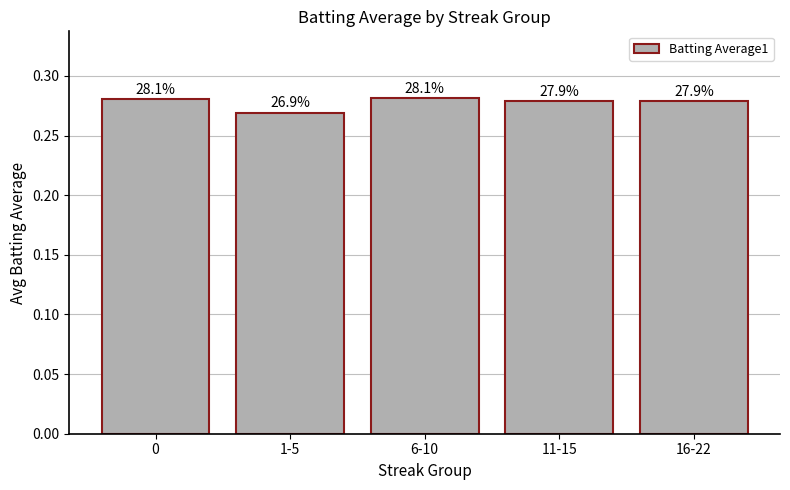

Does the chart contain stacked bars?

No